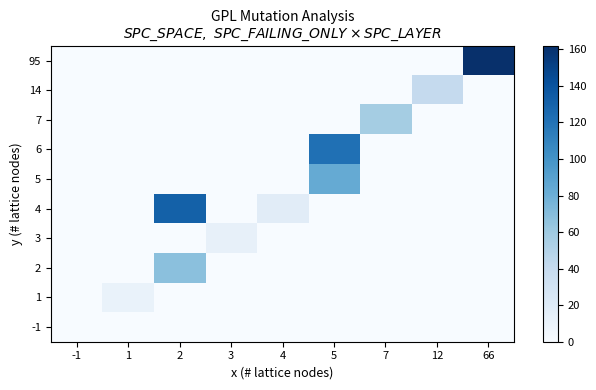

At which category is the sum across all series the highest?

5